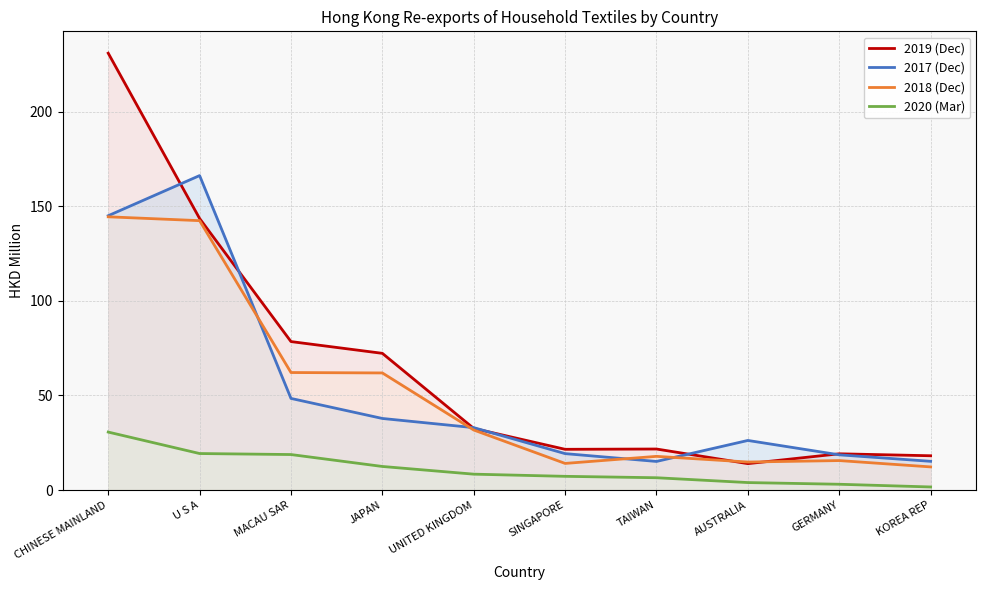

What are all the series names shown in the legend?

2019 (Dec), 2017 (Dec), 2018 (Dec), 2020 (Mar)